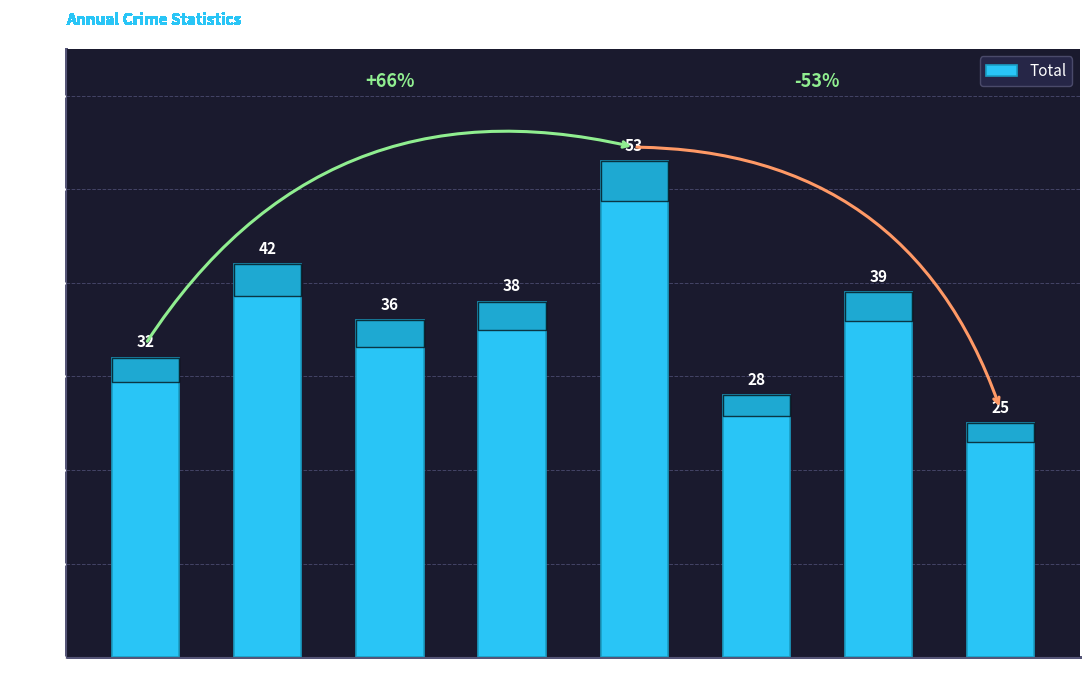

Is it true that the value at 2018 is 38?

True